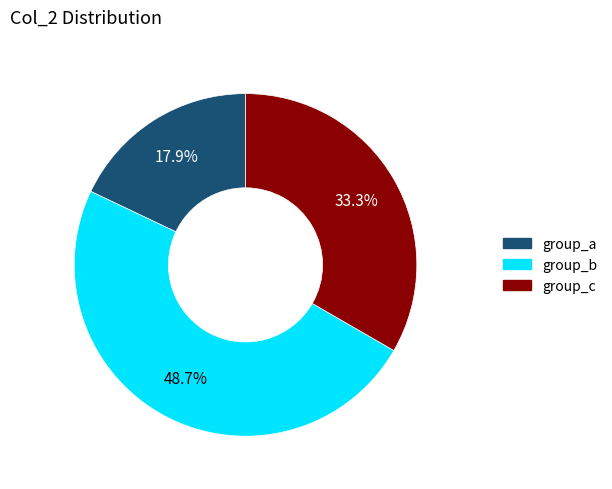

Does any single category account for the majority?

No